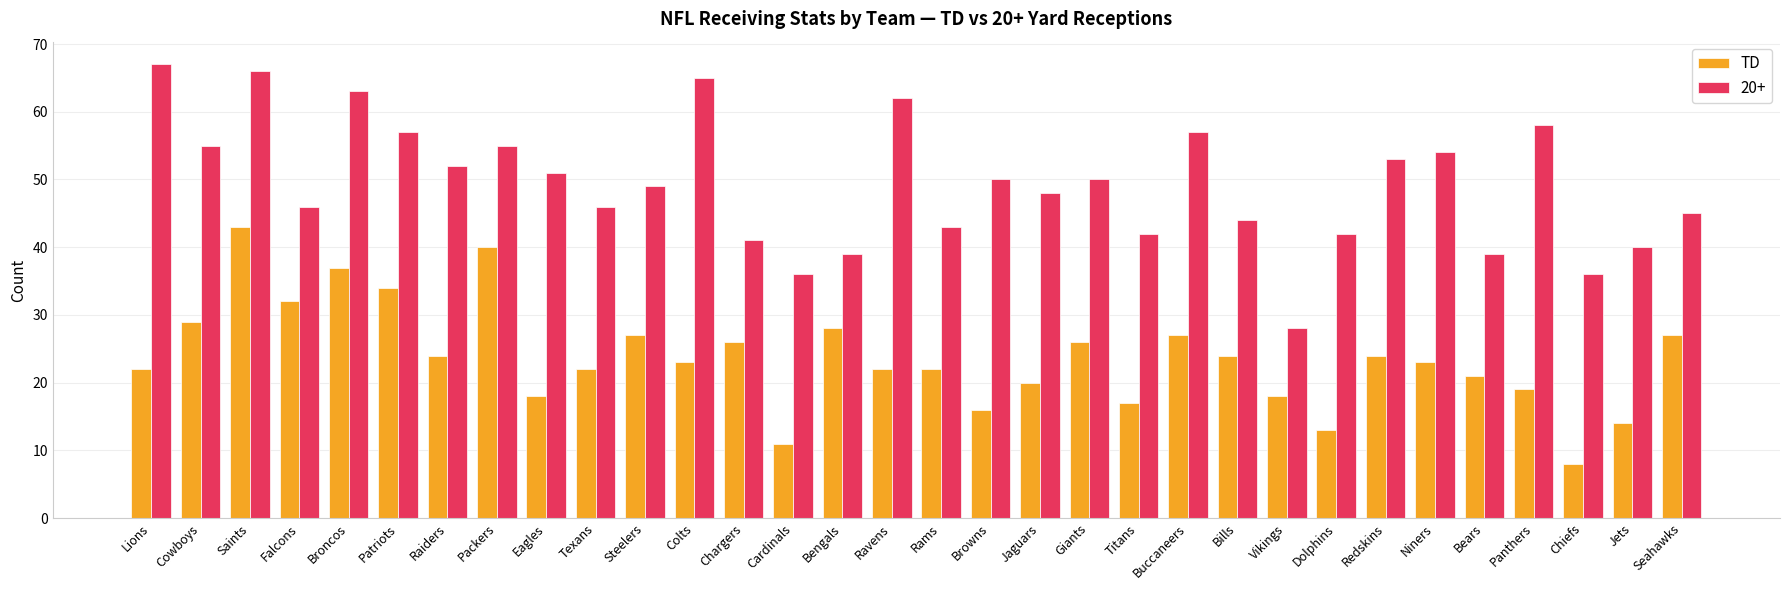

List the series in order of their overall mean, highest first.

20+, TD